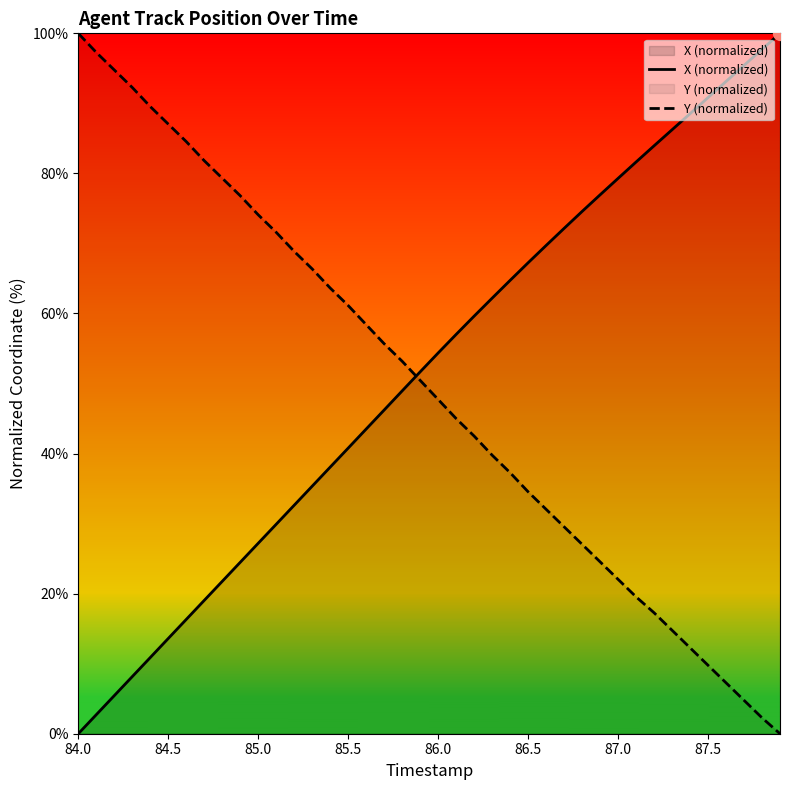

What is the sum of all Y (normalized) values?

1976.8